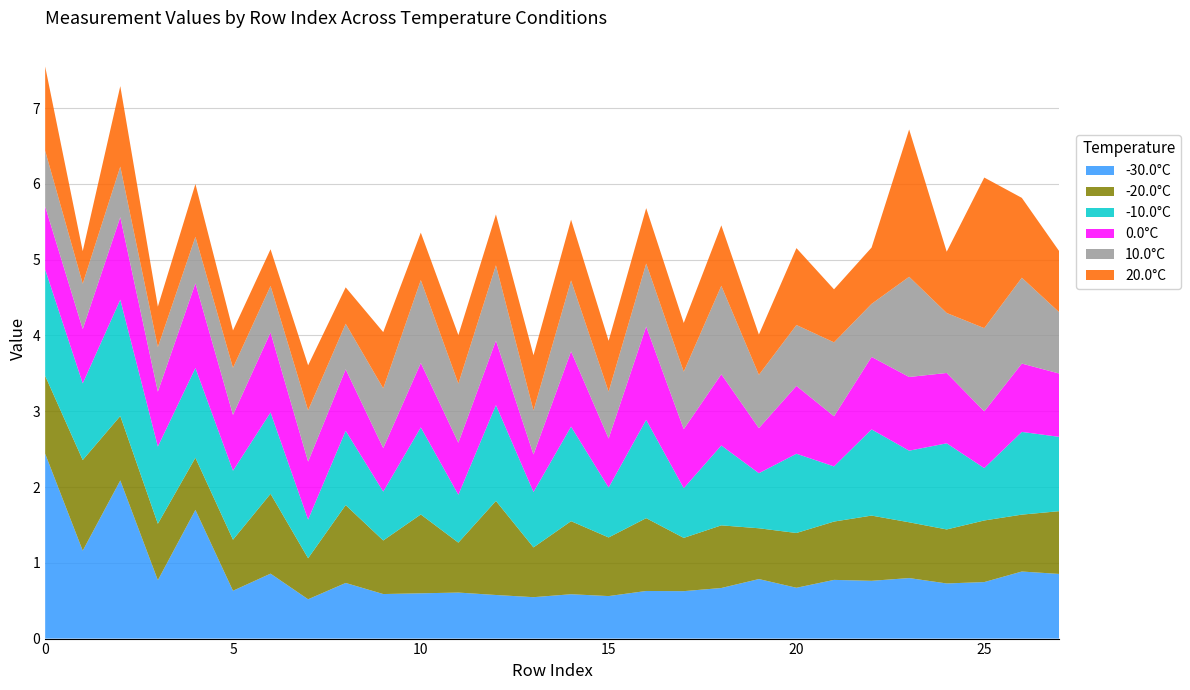

Reading left to right, what are all the values shown in this chart?

-30.0°C: 0=2.4	1=1.2	2=2.1	3=0.8	4=1.7	5=0.6	6=0.9	7=0.5	8=0.7	9=0.6	10=0.6	11=0.6	12=0.6	13=0.5	14=0.6	15=0.6	16=0.6	17=0.6	18=0.7	19=0.8	20=0.7	21=0.8	22=0.8	23=0.8	24=0.7	25=0.7	26=0.9	27=0.9
-20.0°C: 0=1.0	1=1.2	2=0.8	3=0.7	4=0.7	5=0.7	6=1.1	7=0.5	8=1.0	9=0.7	10=1.0	11=0.7	12=1.2	13=0.7	14=1.0	15=0.8	16=1.0	17=0.7	18=0.8	19=0.7	20=0.7	21=0.8	22=0.9	23=0.7	24=0.7	25=0.8	26=0.8	27=0.8
-10.0°C: 0=1.4	1=1.0	2=1.5	3=1.0	4=1.2	5=0.9	6=1.1	7=0.5	8=1.0	9=0.6	10=1.1	11=0.6	12=1.3	13=0.7	14=1.2	15=0.7	16=1.3	17=0.7	18=1.1	19=0.7	20=1.0	21=0.7	22=1.1	23=0.9	24=1.1	25=0.7	26=1.1	27=1.0
0.0°C: 0=0.8	1=0.7	2=1.1	3=0.7	4=1.1	5=0.7	6=1.1	7=0.8	8=0.8	9=0.6	10=0.8	11=0.7	12=0.9	13=0.5	14=1.0	15=0.6	16=1.2	17=0.8	18=0.9	19=0.6	20=0.9	21=0.7	22=1.0	23=1.0	24=0.9	25=0.7	26=0.9	27=0.8
10.0°C: 0=0.7	1=0.6	2=0.7	3=0.6	4=0.6	5=0.6	6=0.6	7=0.7	8=0.6	9=0.8	10=1.1	11=0.8	12=1.0	13=0.6	14=0.9	15=0.6	16=0.8	17=0.8	18=1.2	19=0.7	20=0.8	21=1.0	22=0.7	23=1.3	24=0.8	25=1.1	26=1.1	27=0.8
20.0°C: 0=1.1	1=0.4	2=1.1	3=0.5	4=0.7	5=0.5	6=0.5	7=0.6	8=0.5	9=0.7	10=0.6	11=0.6	12=0.7	13=0.7	14=0.8	15=0.7	16=0.7	17=0.6	18=0.8	19=0.5	20=1.0	21=0.7	22=0.7	23=1.9	24=0.8	25=2.0	26=1.1	27=0.8